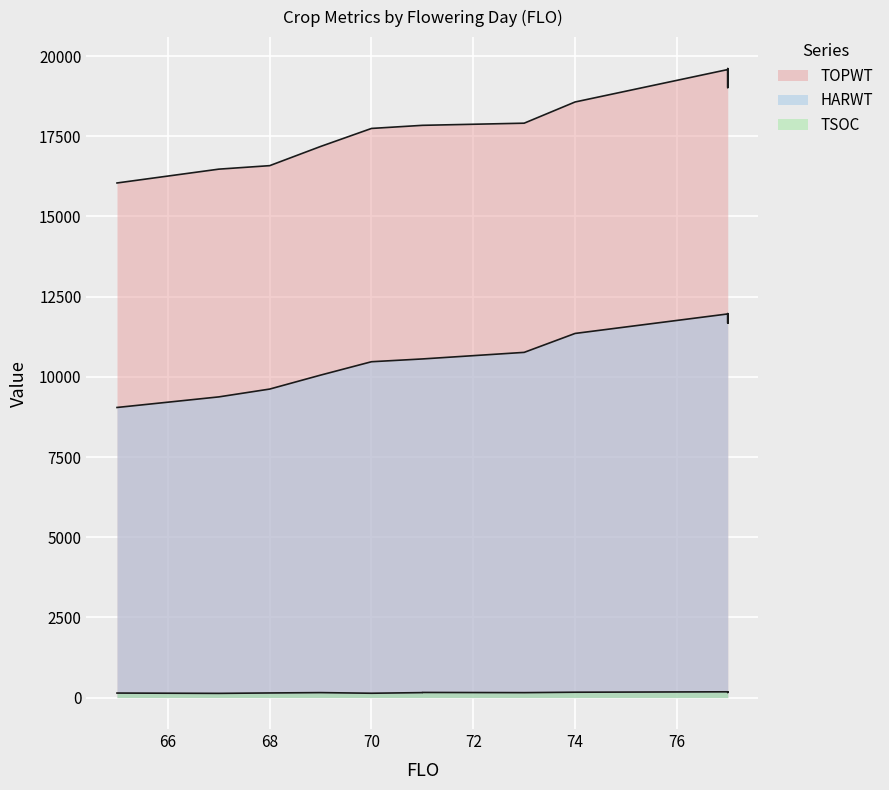

Which series has the largest range (max minus min)?

TOPWT